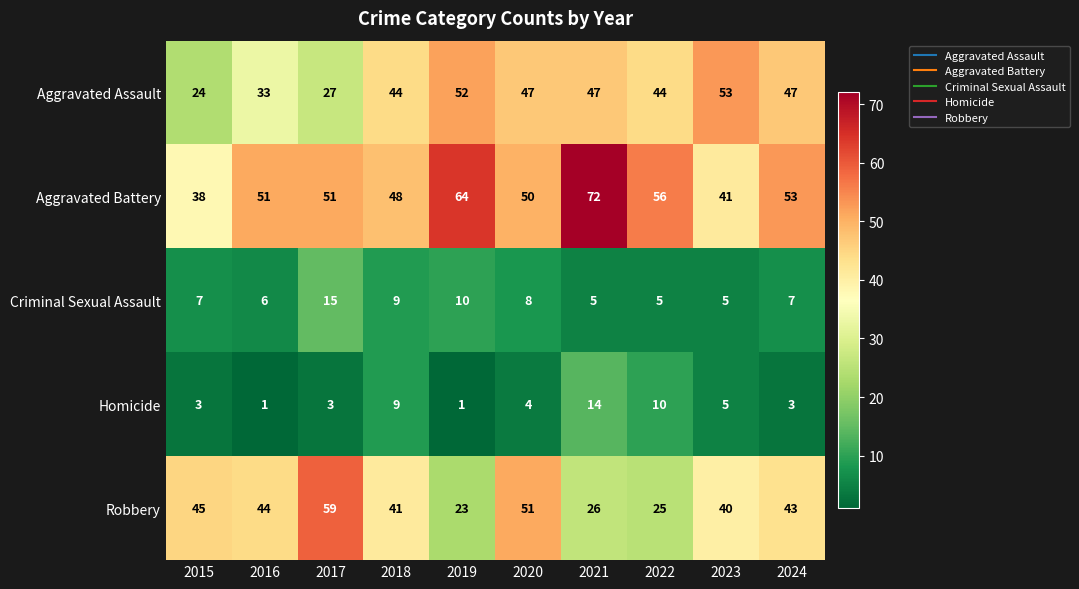

What is the sum of the Homicide values at 2015 and 2021?

17